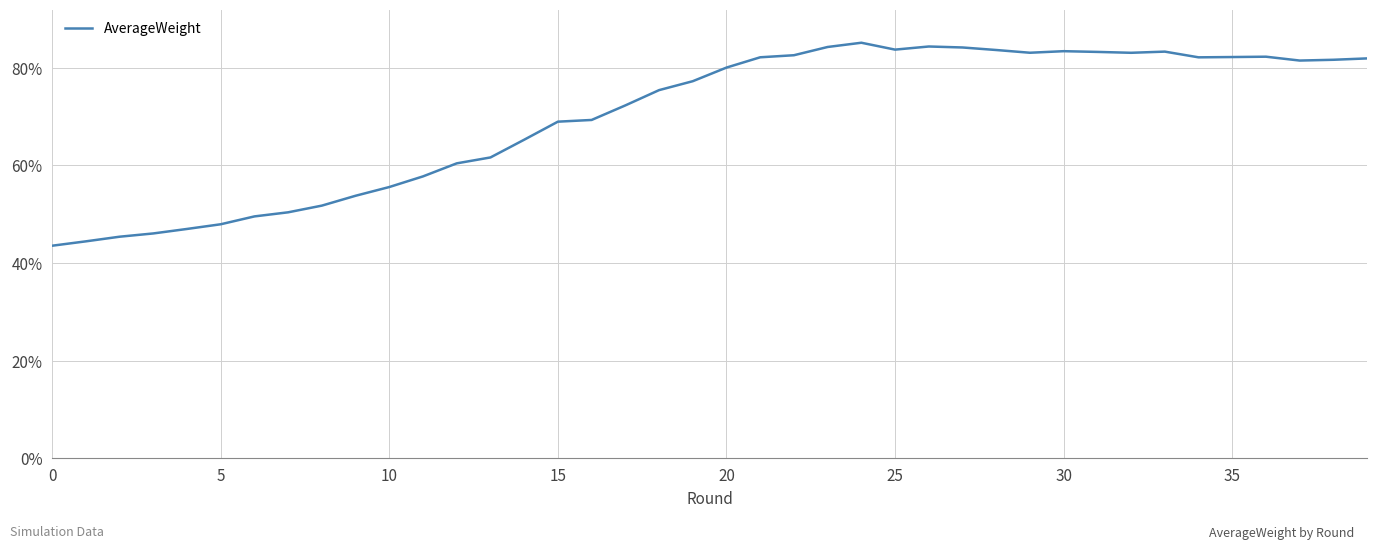

Where is the first local minimum?

25